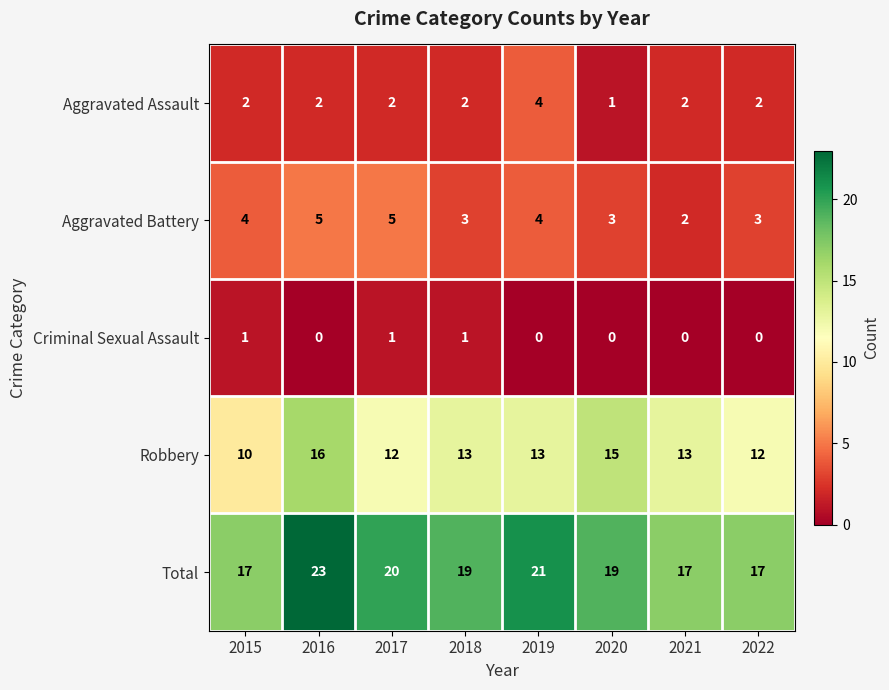

How many Aggravated Assault values are between 2 and 3?

6